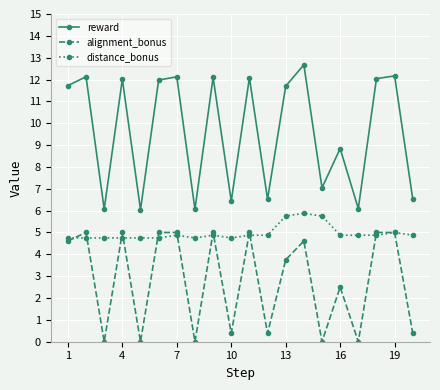

What is the value of the alignment_bonus point at the 7th from the left?

5.0